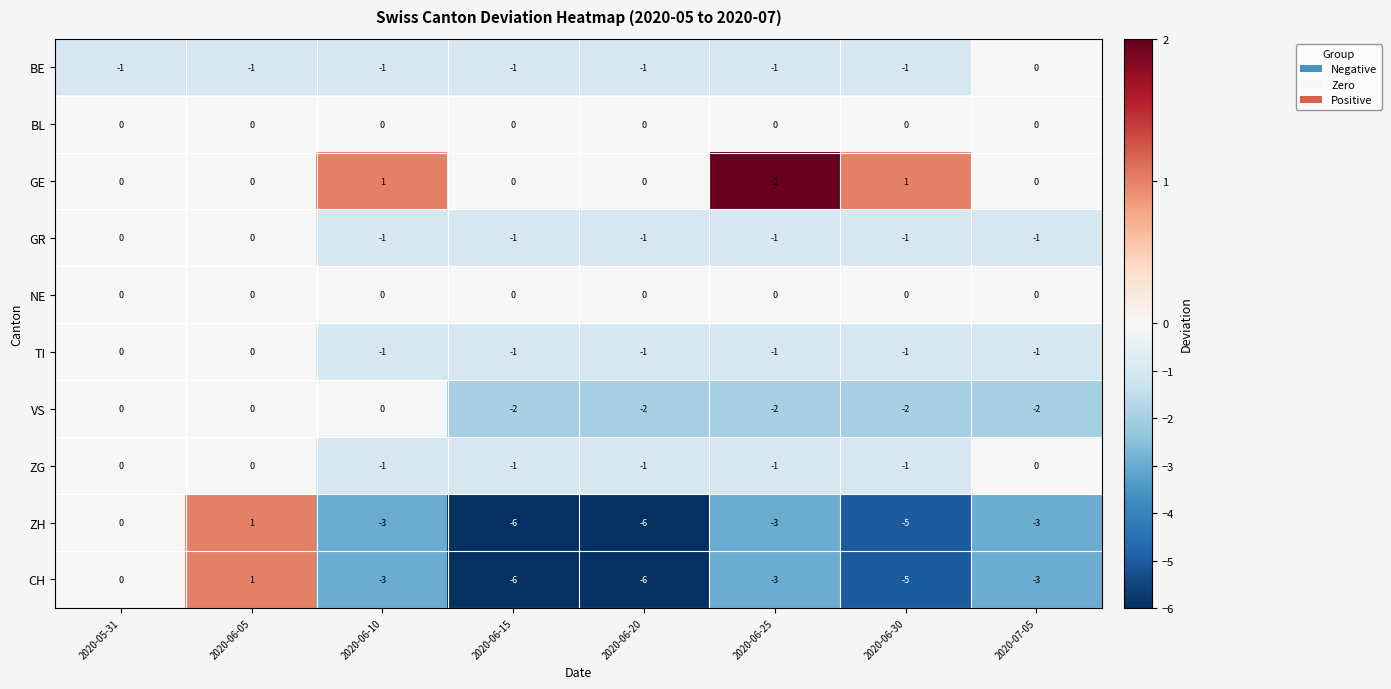

Count the VS values in the range -2 to 0.

8